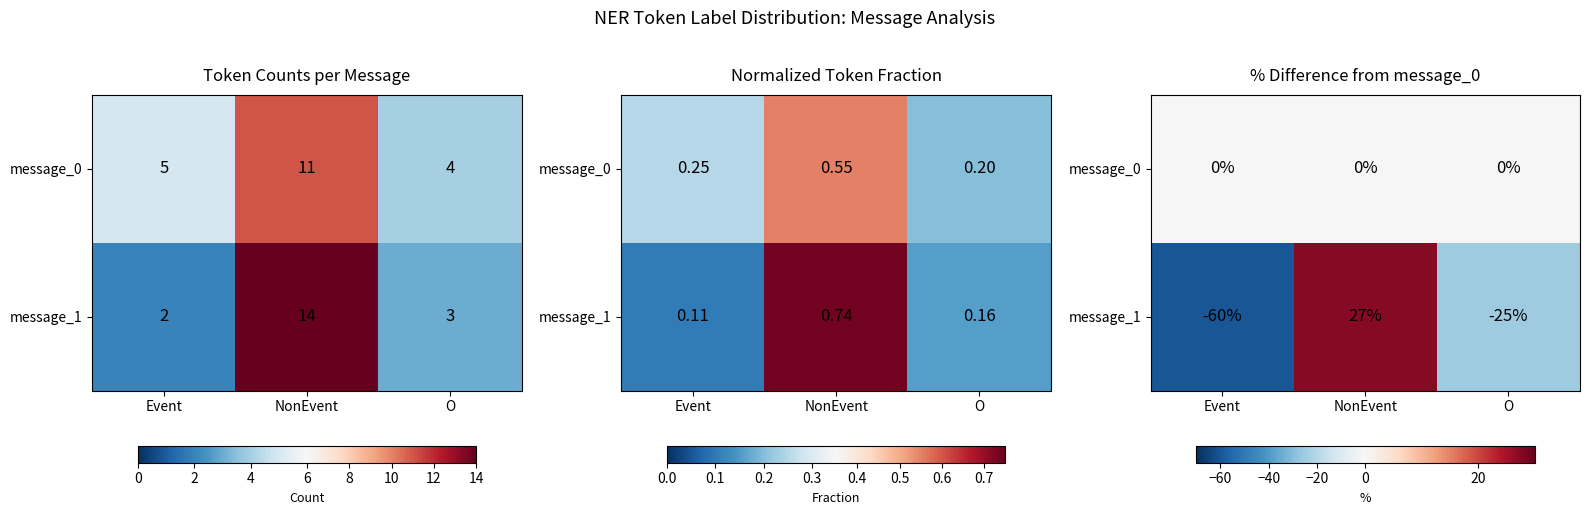

Which label corresponds to the smallest value in the chart?

Event